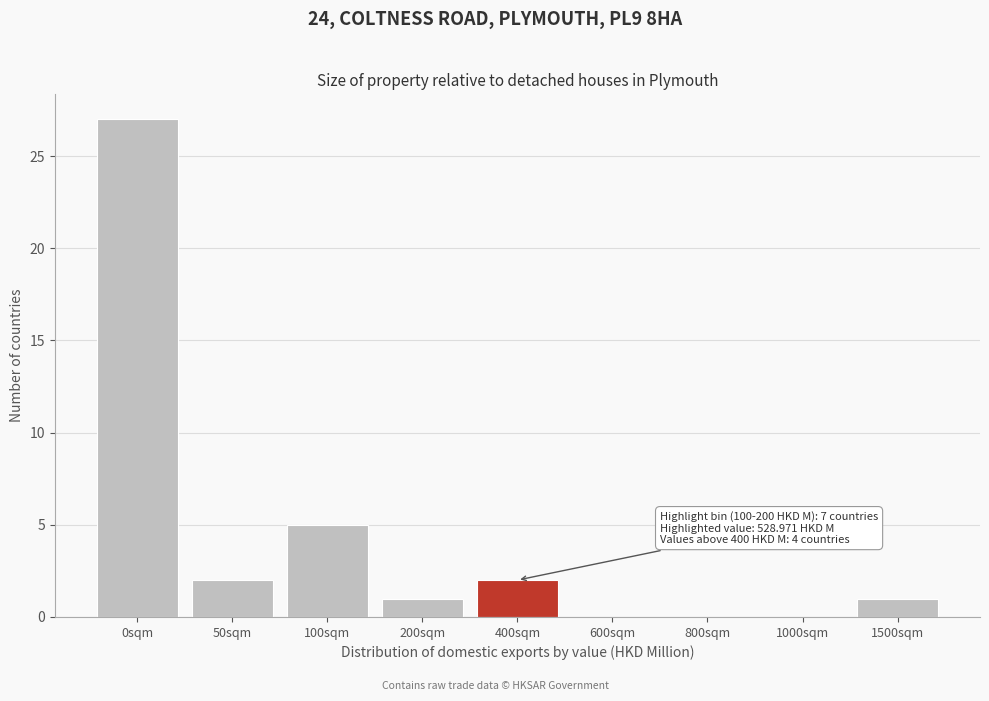

Reading left to right, list all the values displayed in this chart.

0sqm=27	50sqm=2	100sqm=5	200sqm=1	400sqm=2	600sqm=0	800sqm=0	1000sqm=0	1500sqm=1